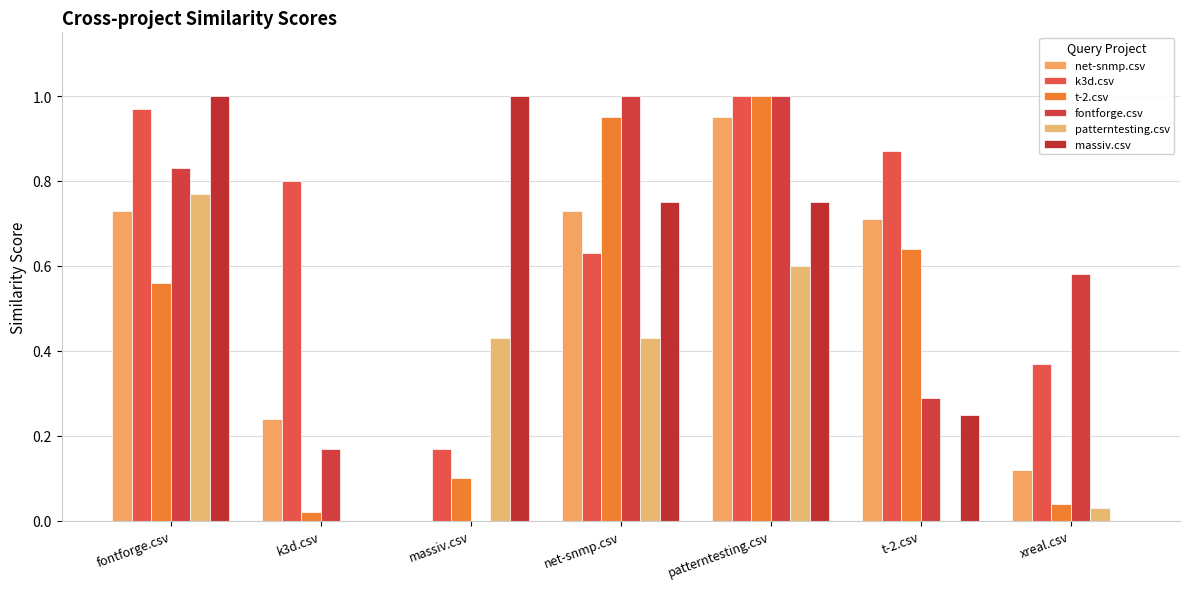

How many groups of bars are there?

7